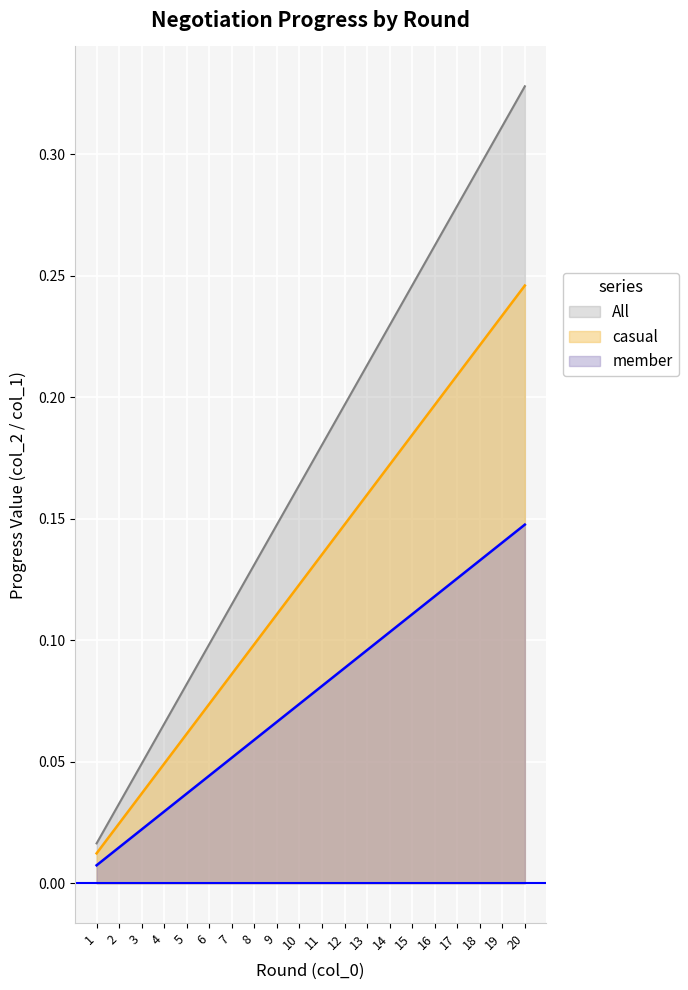

Which category has the highest value across all series?

20